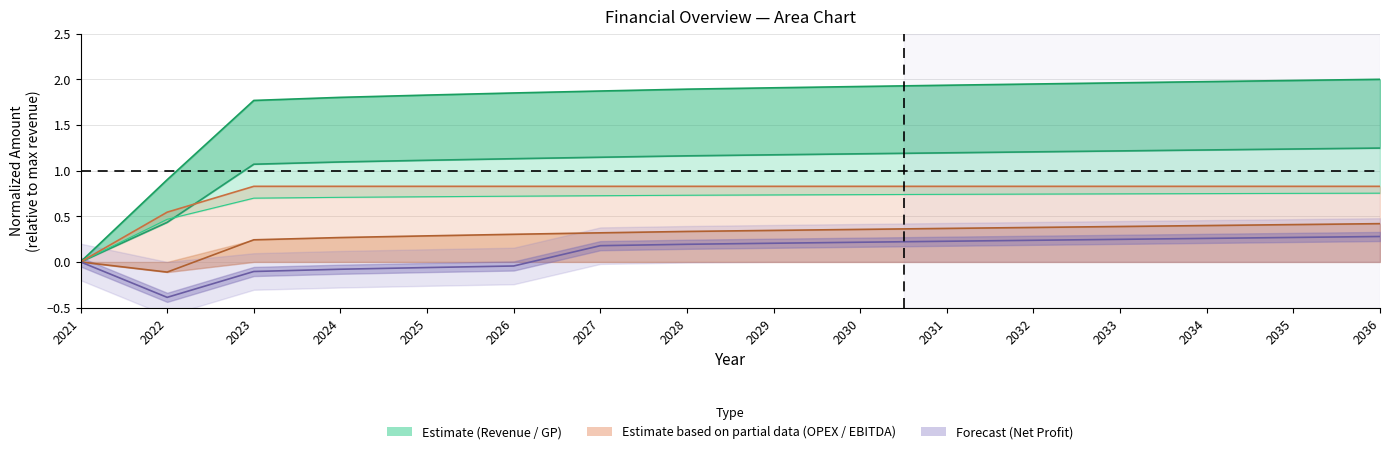

True or false: EBITDA and Total Revenue intersect in this chart.

False